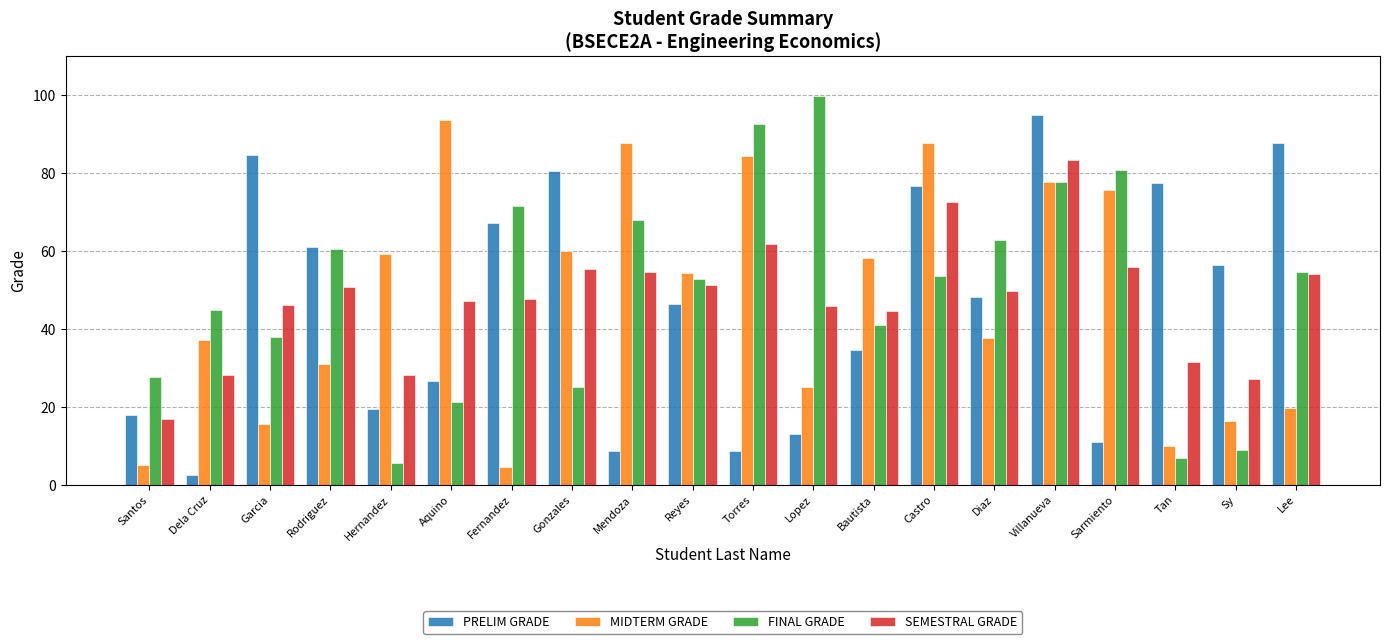

What is the smallest value displayed?

2.6